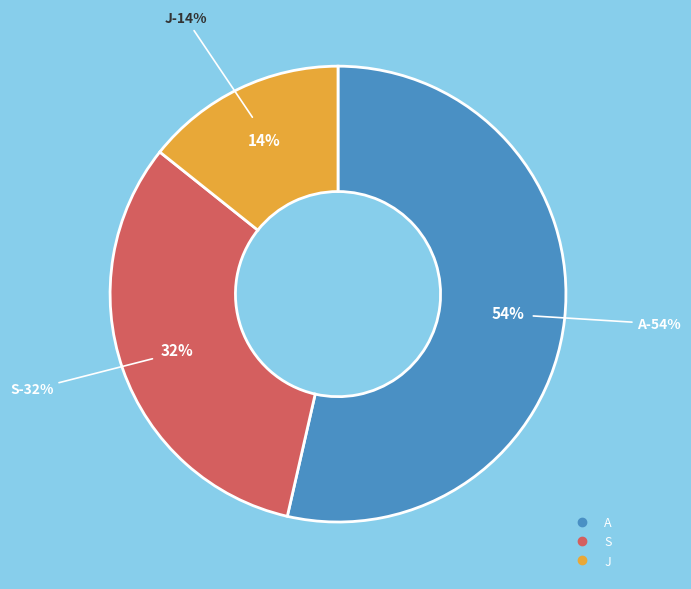

To the nearest percent, what is the combined percentage of A and J?

68%